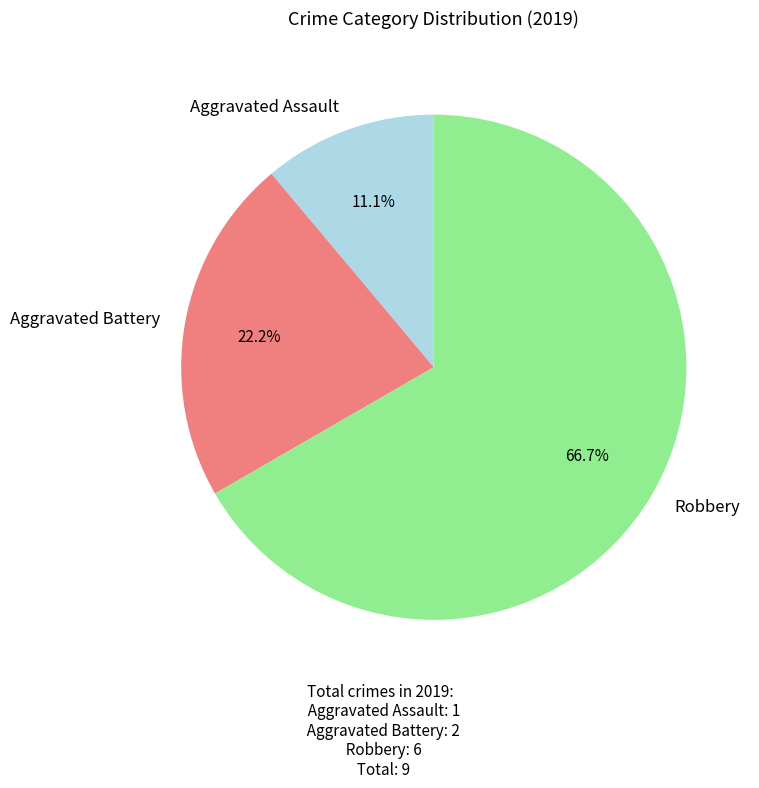

Does Aggravated Assault account for over 50% of the chart?

No